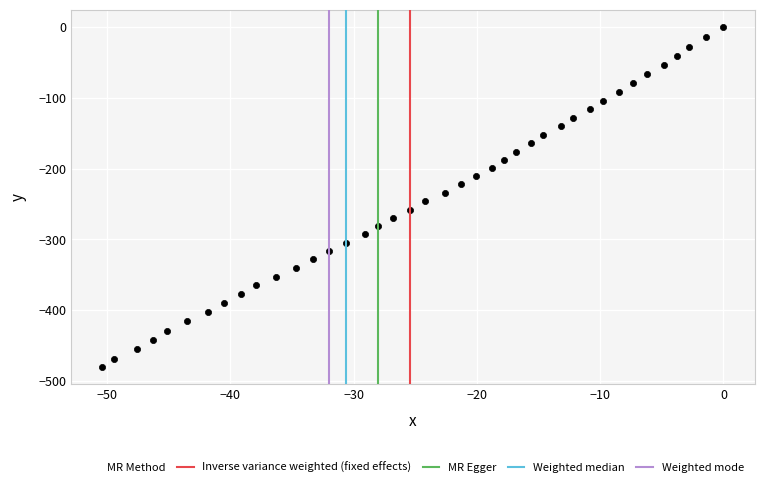

What is the range of Y values (max minus min)?

480.2